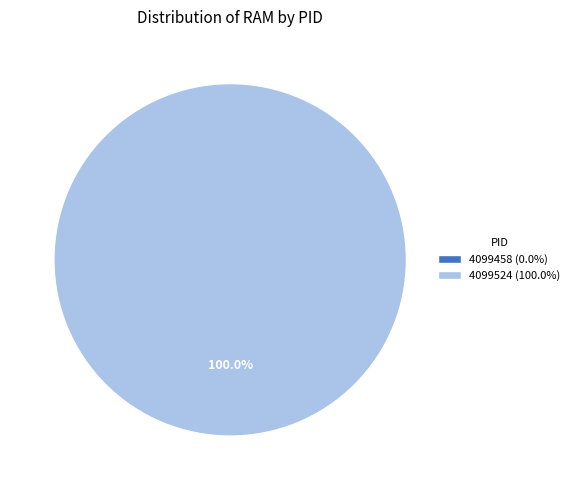

Is it true that 4099458 is 11% of the pie?

False